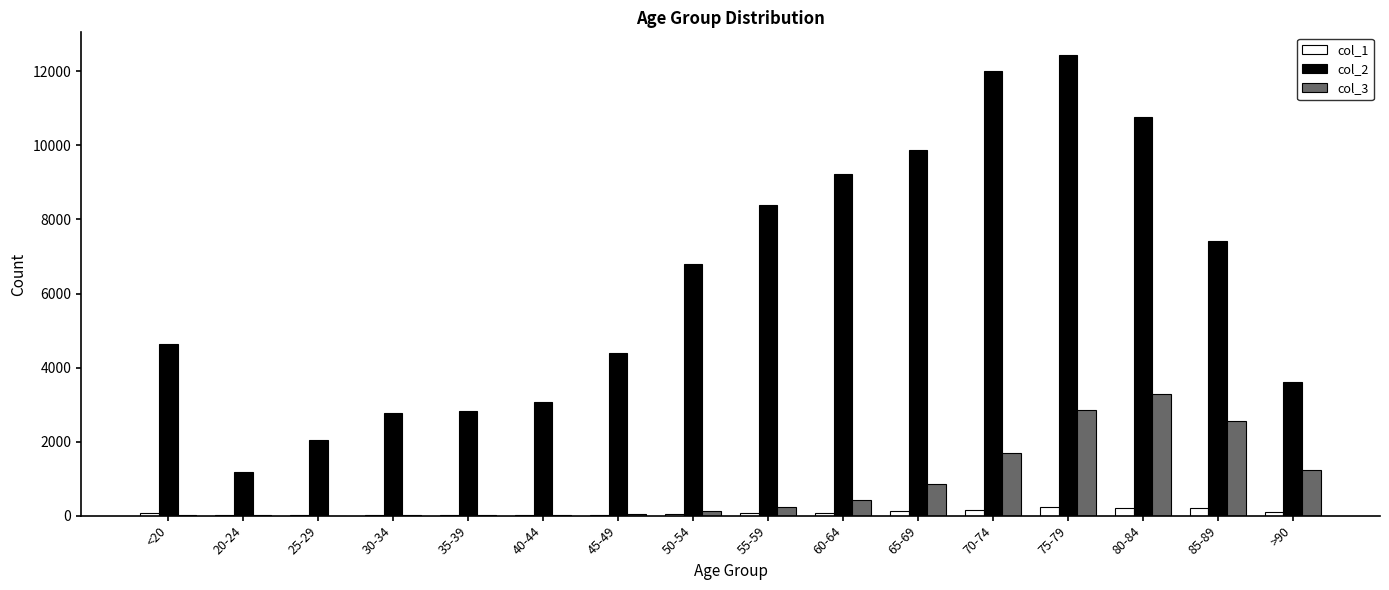

At which category does the chart reach its peak across all series?

75-79